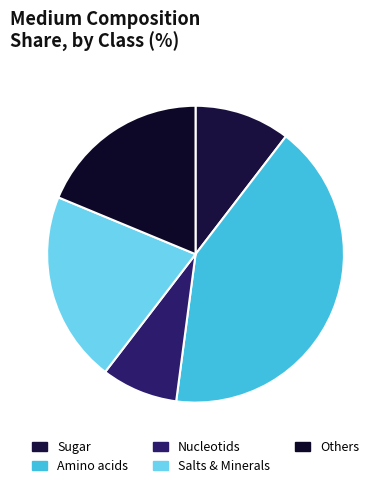

What percentage do Salts & Minerals and Others together represent?

39.6%